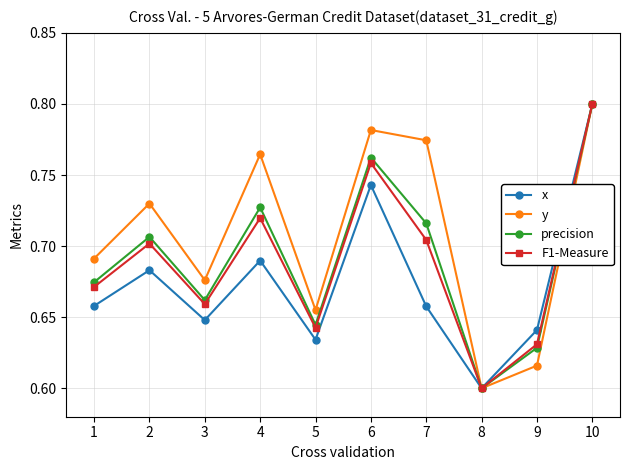

How many interior local valleys does the y series have?

3